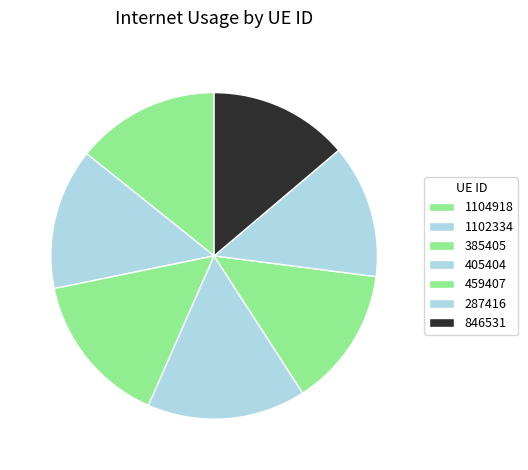

How many segments does this pie chart have?

7